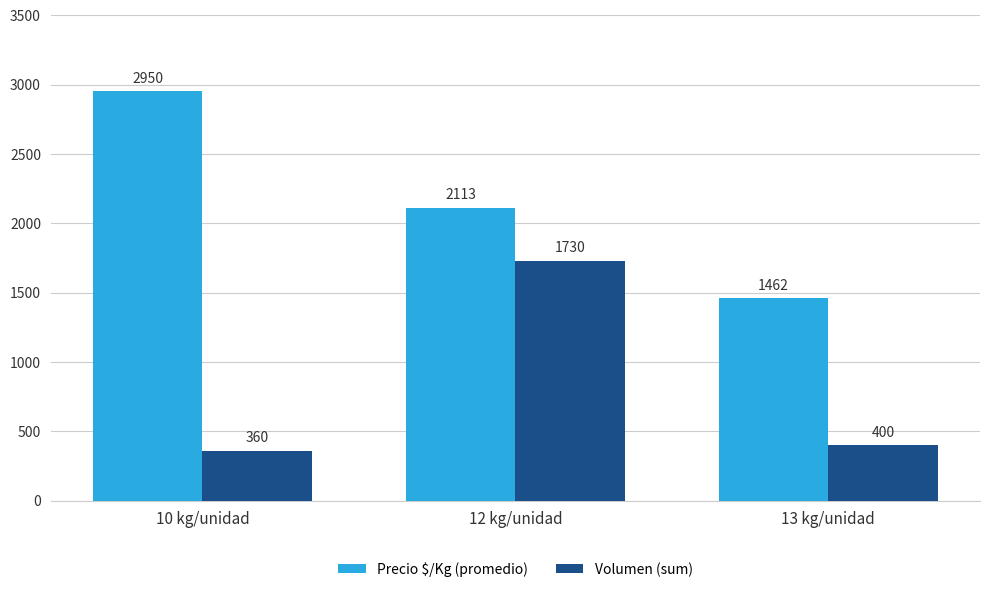

What is the difference between the maximum and minimum values in the Volumen (sum) series?

1370